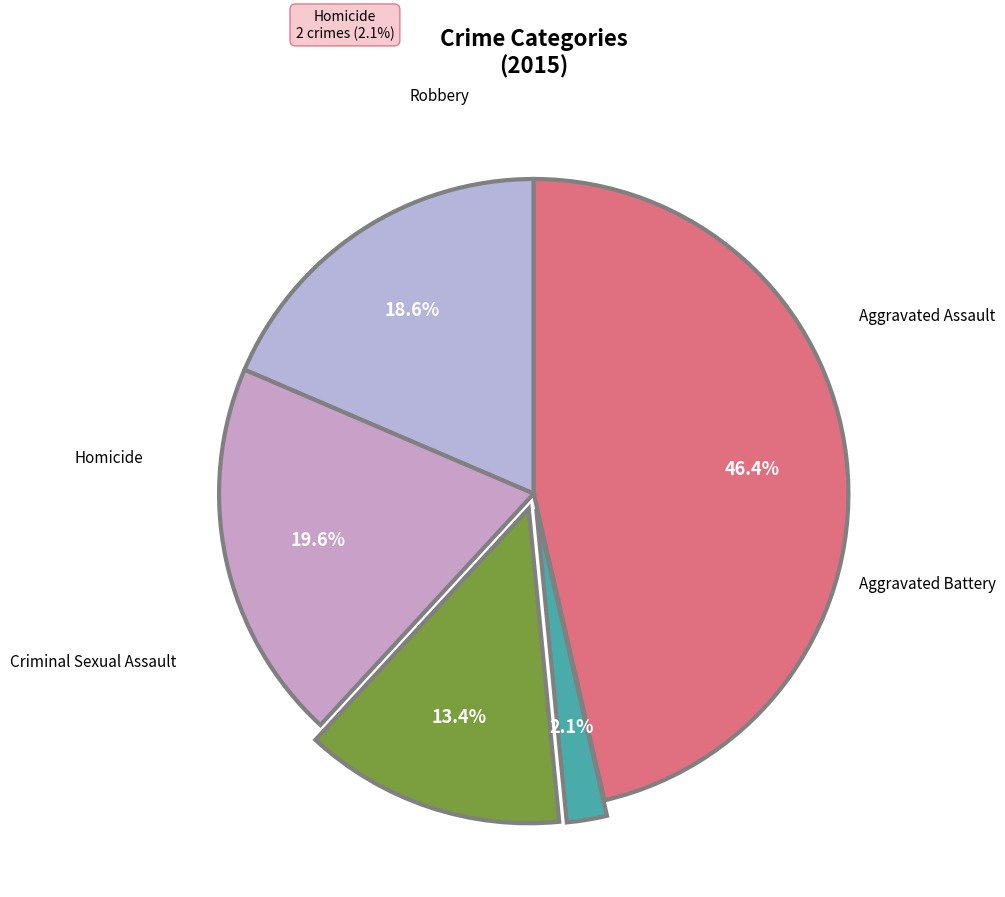

Is there a majority slice in this chart?

No